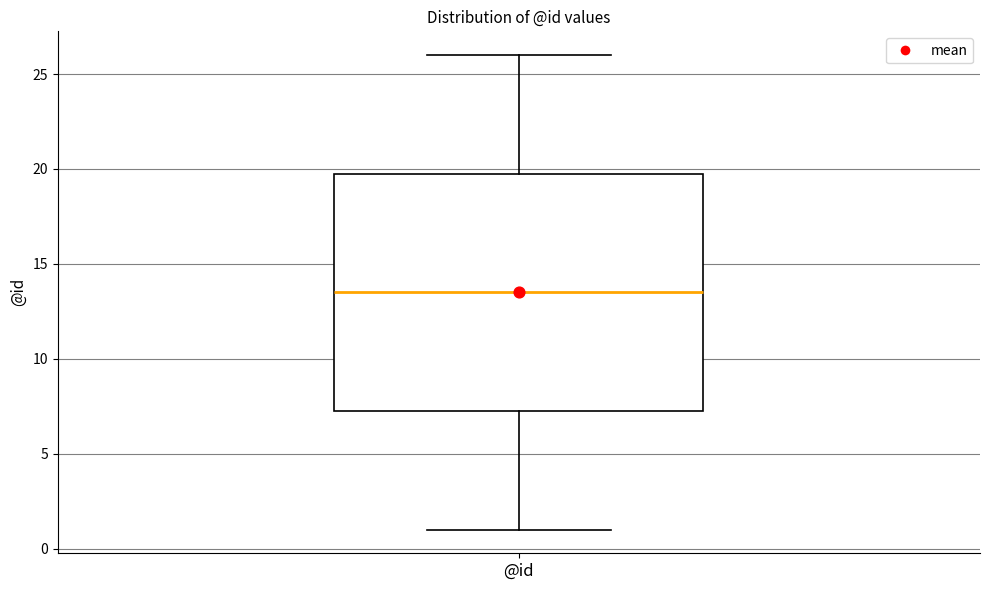

Read this box plot against the y-axis: the position of the median line, the range covered by the box, and the ends of both whiskers. The values are not printed on the chart, so give them approximately, as read against the axis.

median 13.5, box 7.5 to 20.0, whiskers 1.0 to 26.0